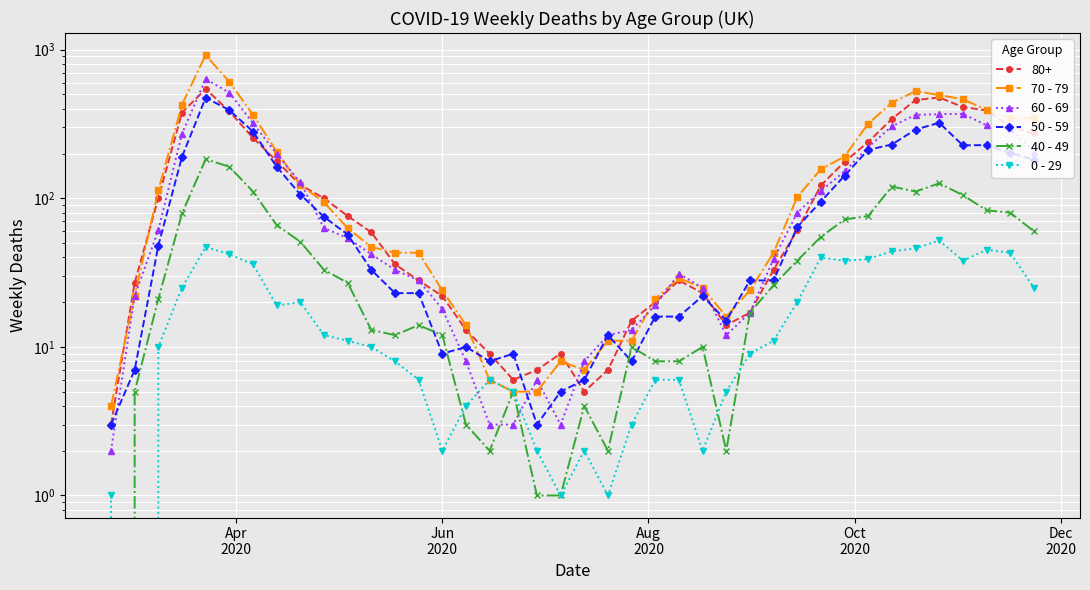

Which series ends up on top after the final intersection of 40 - 49 and 50 - 59?

50 - 59